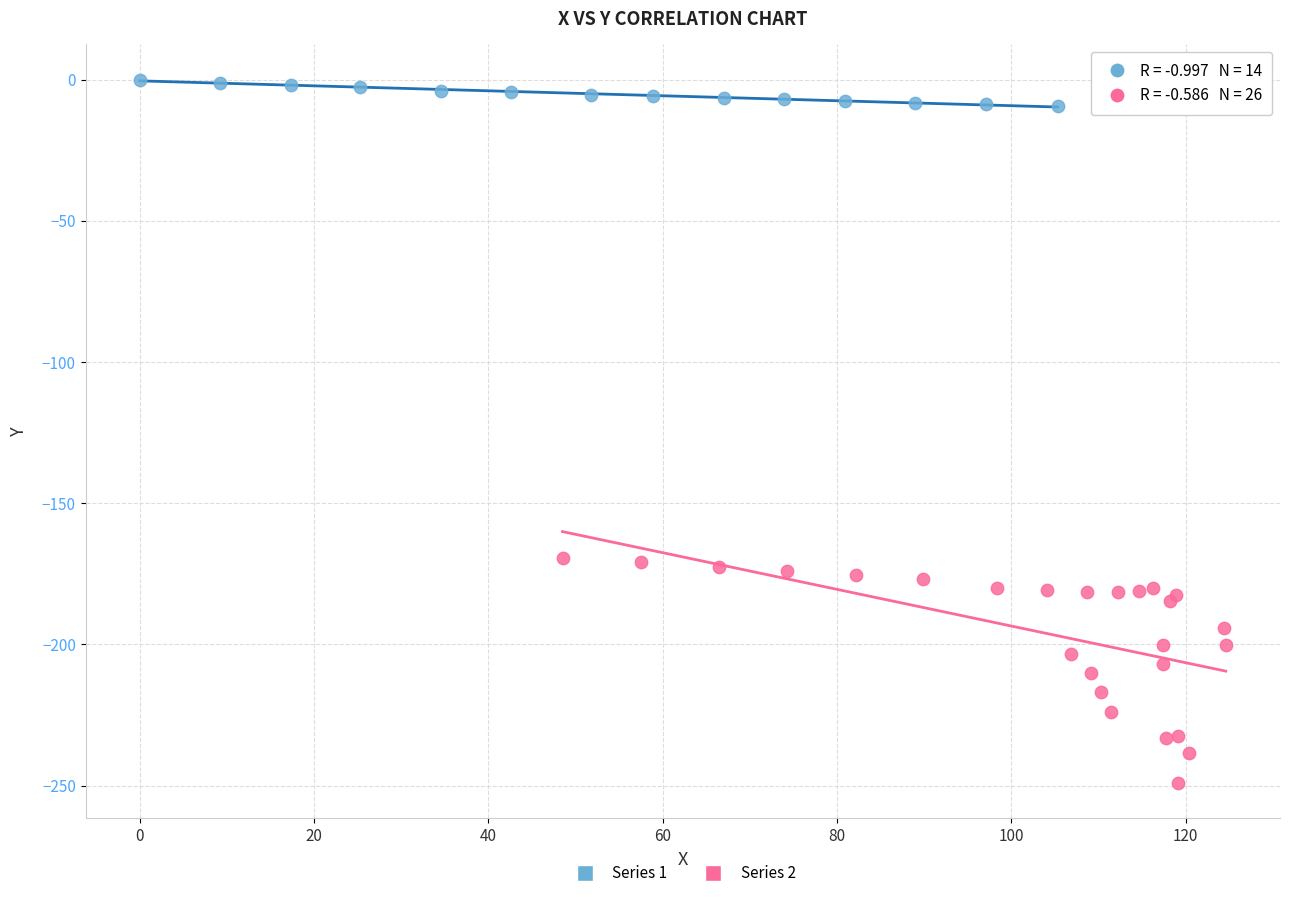

What are all the series names shown in the legend?

Series 1, Series 2